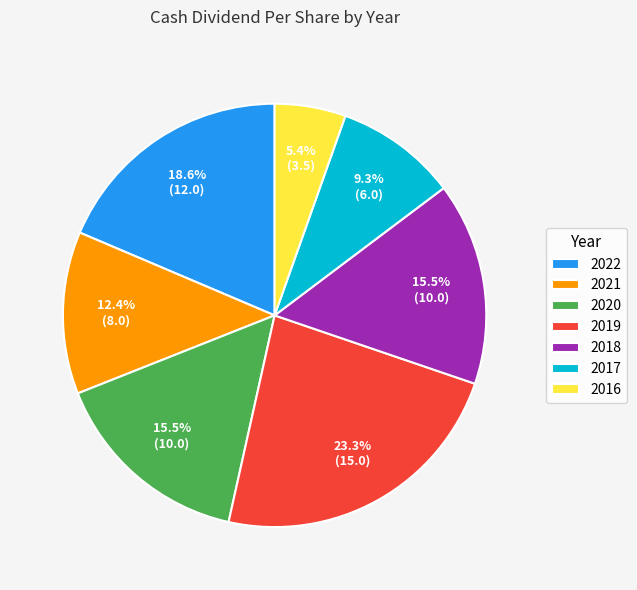

What percentage is the 2017 slice, to the nearest percent?

9%